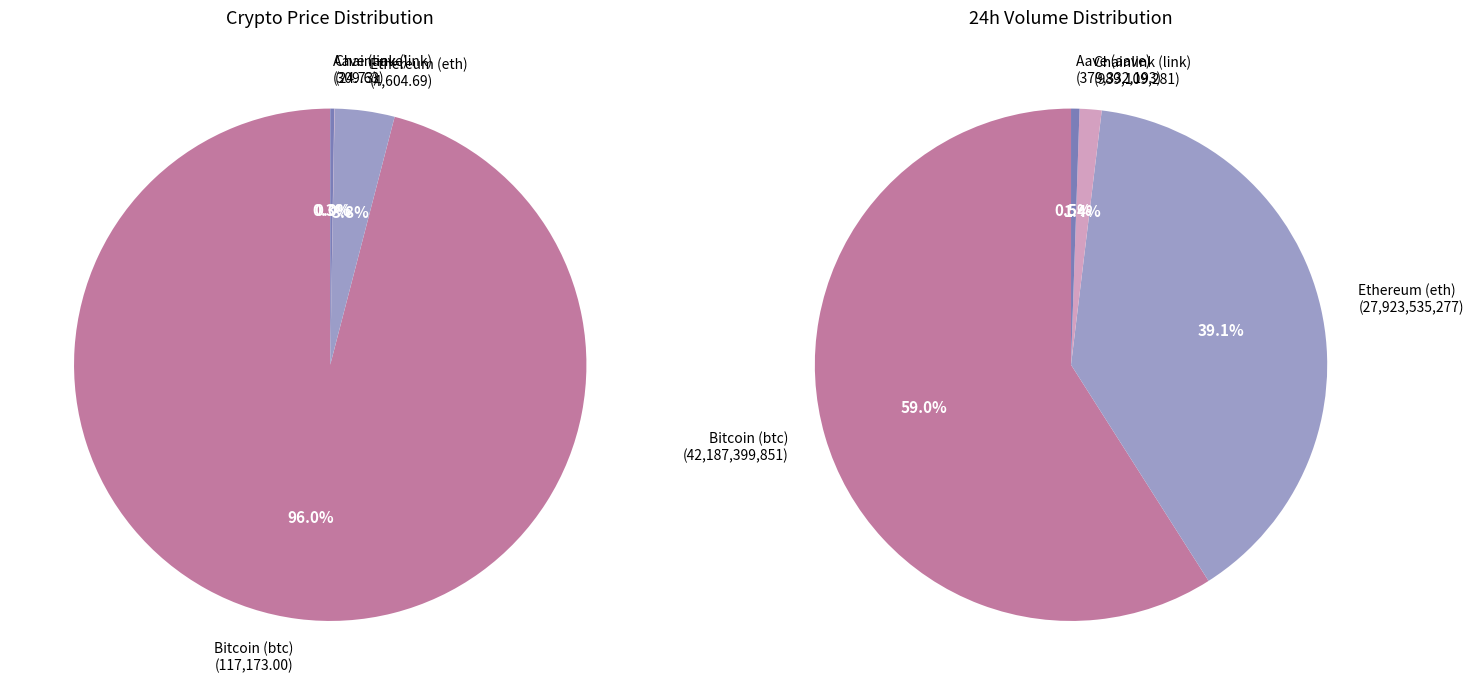

Rank the categories by value from lowest to highest.

Chainlink (link), Aave (aave), Ethereum (eth), Bitcoin (btc)